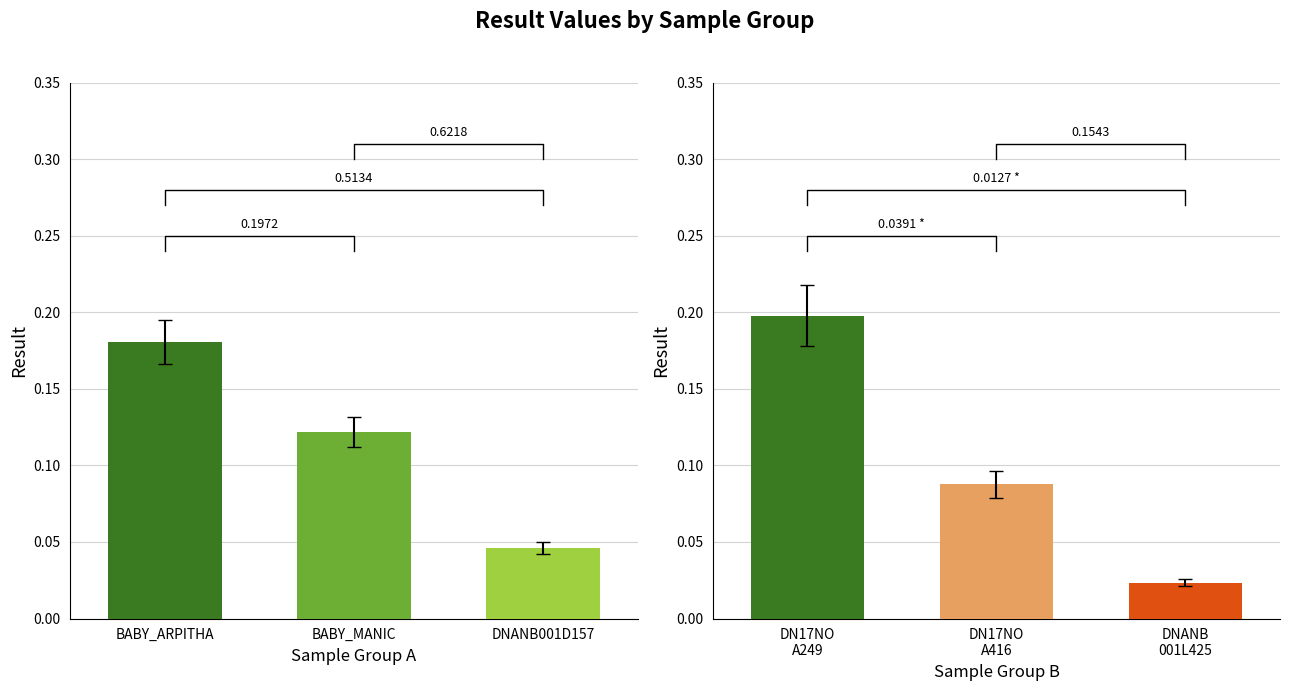

Is it true that Run 2 group B equals 0.4 at DN17NO A249?

False